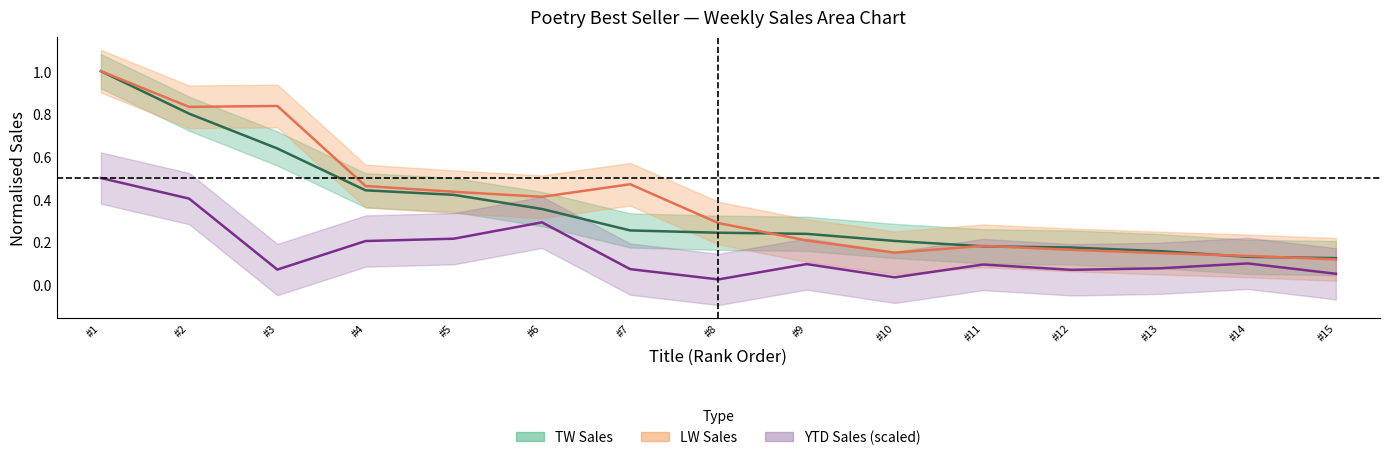

What is the difference between the maximum and minimum values in the LW Sales series?

0.9